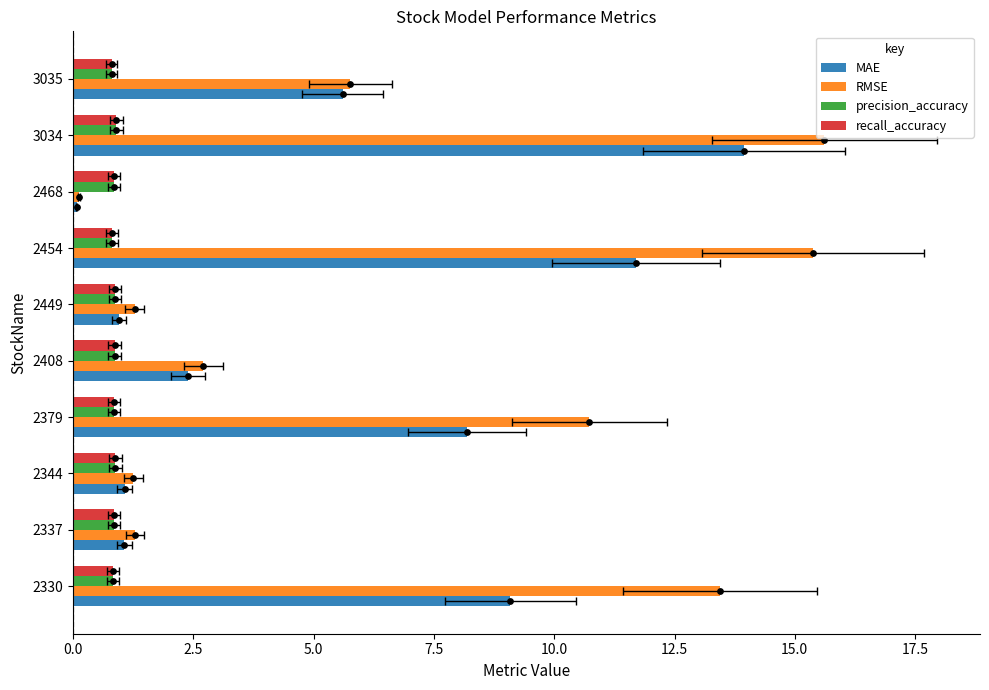

At how many categories does at least one series exceed 11?

3